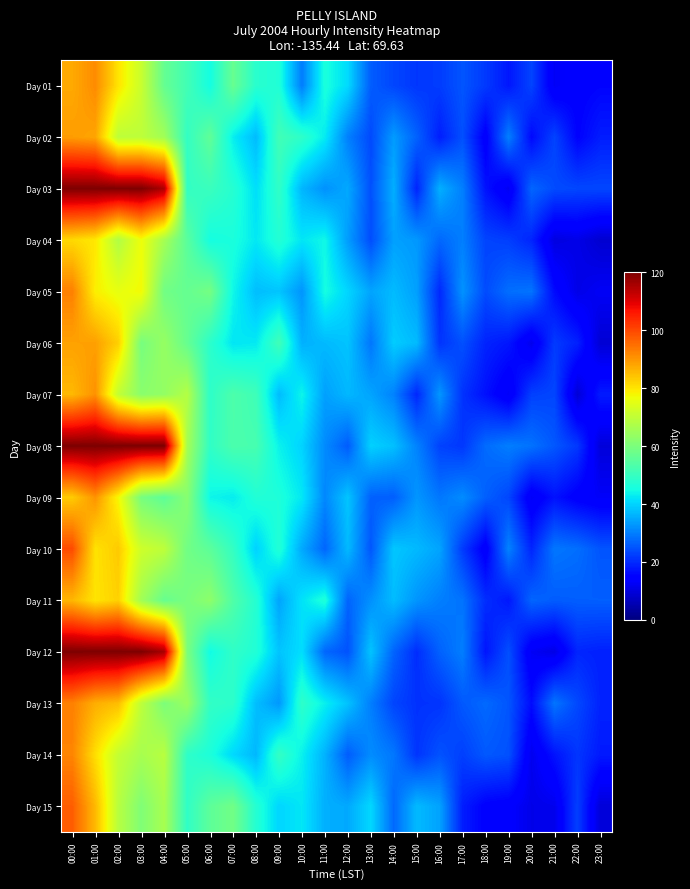

At which category is the sum across all series the highest?

00:00